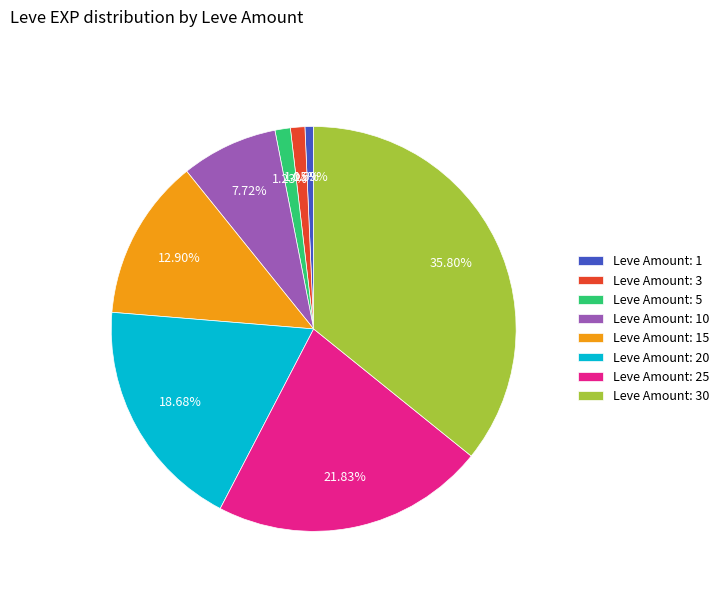

Count the number of slices in the pie.

8